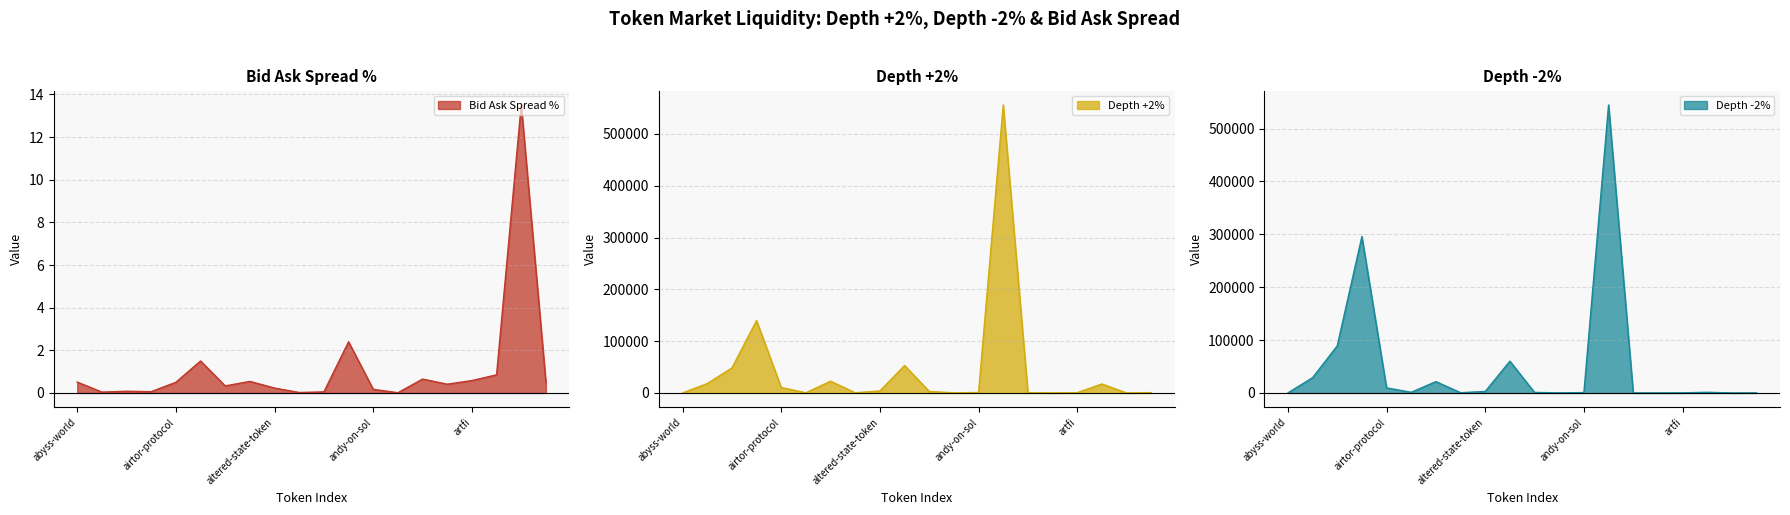

At how many categories does at least one series exceed 176758?

2